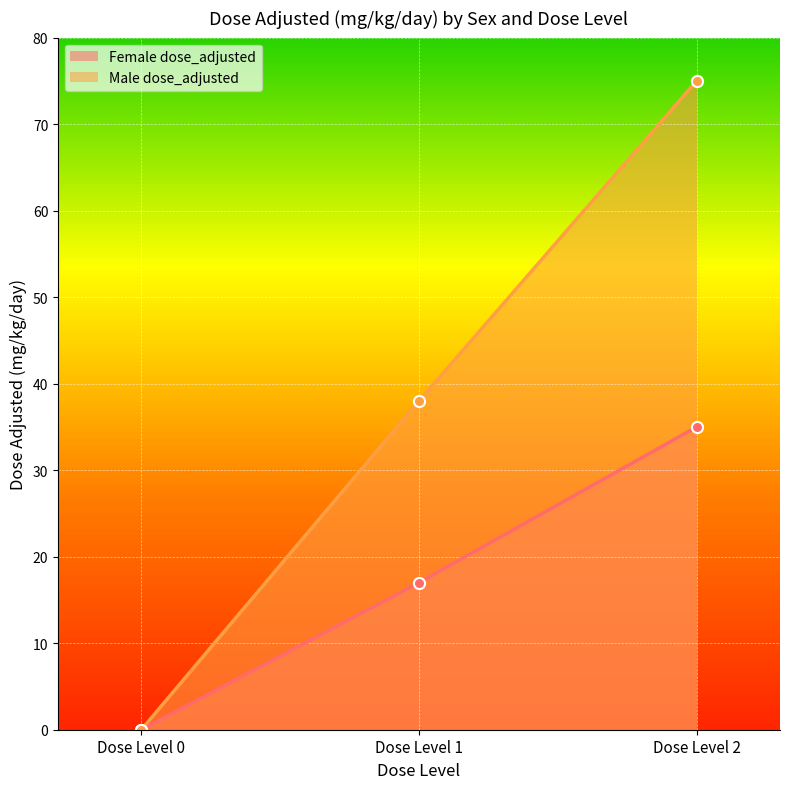

Does the chart display data point markers on the line(s)?

Yes